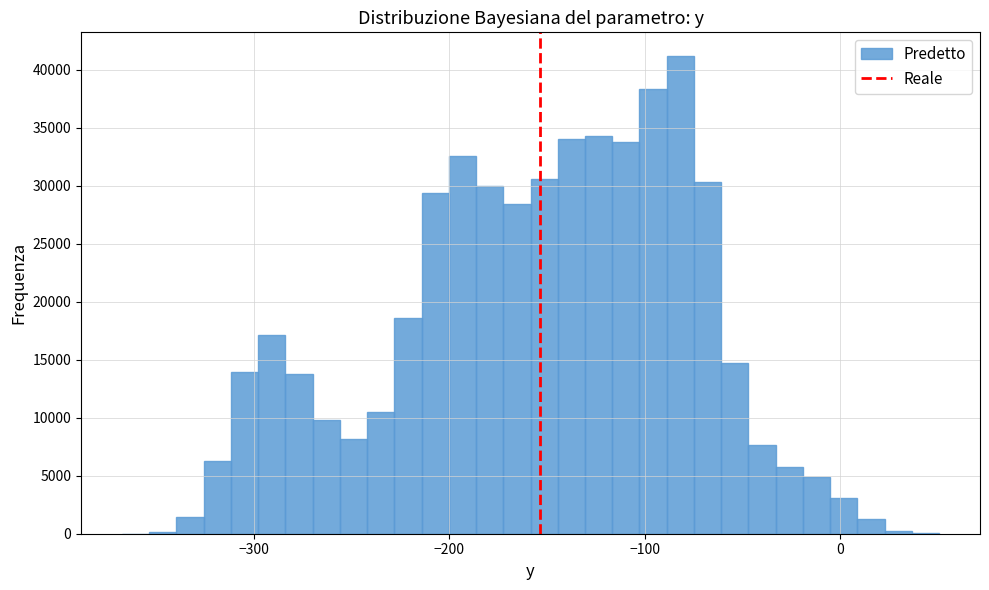

Read against the x-axis, roughly where is the centre of the tallest bar?

-80